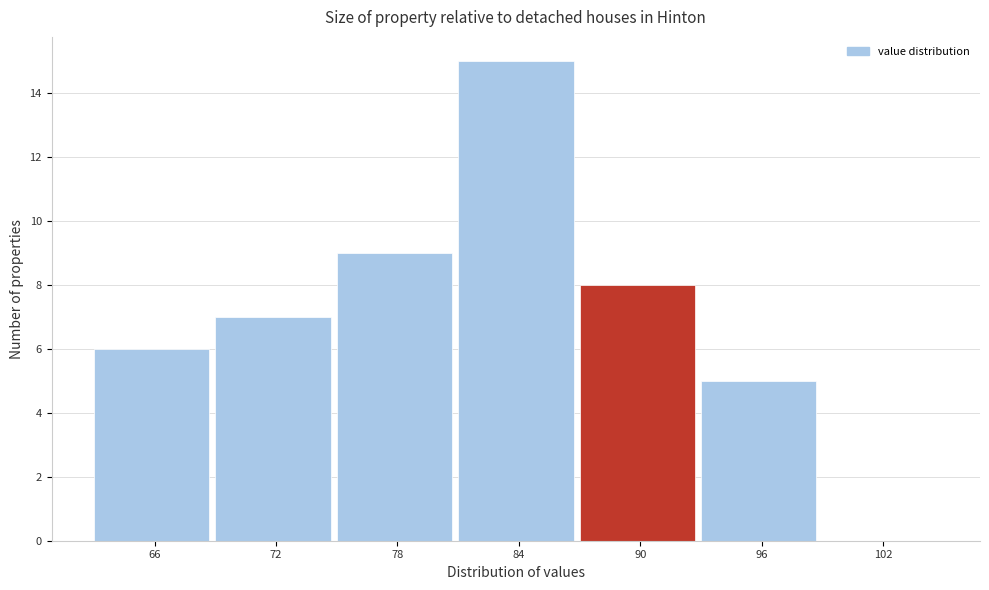

Reading left to right, what are all the values shown in this chart?

66=6	72=7	78=9	84=15	90=8	96=5	102=0